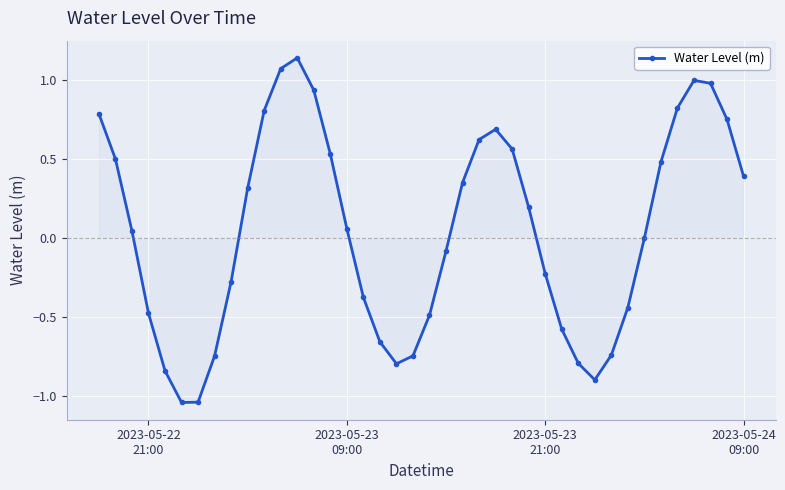

What is the difference between the second highest and minimum values?

2.1